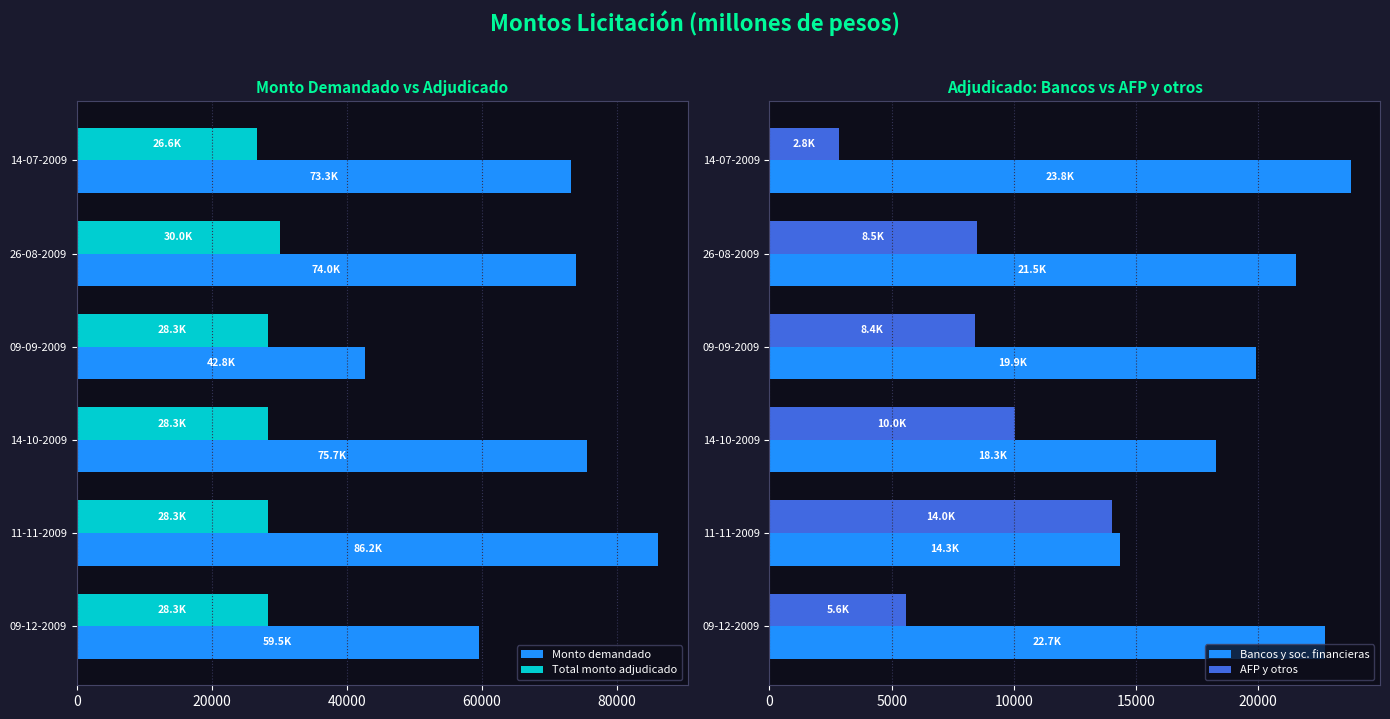

Which series has the widest spread of values?

Monto demandado